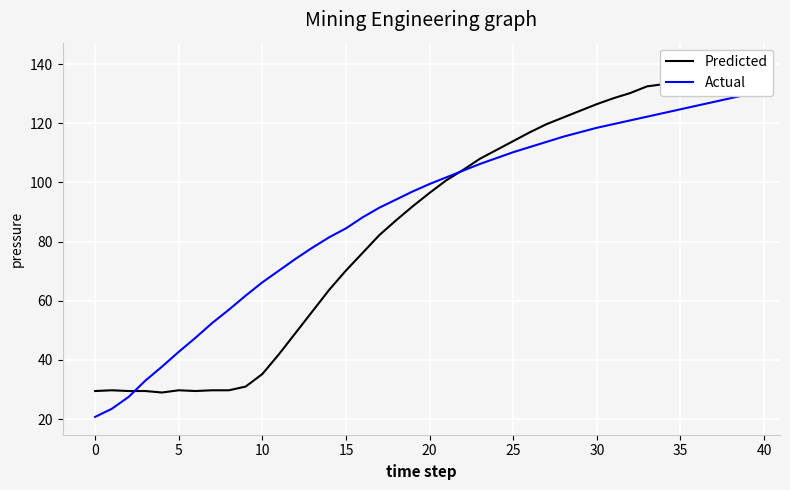

Is it true that Predicted equals 29.5 at 5?

True